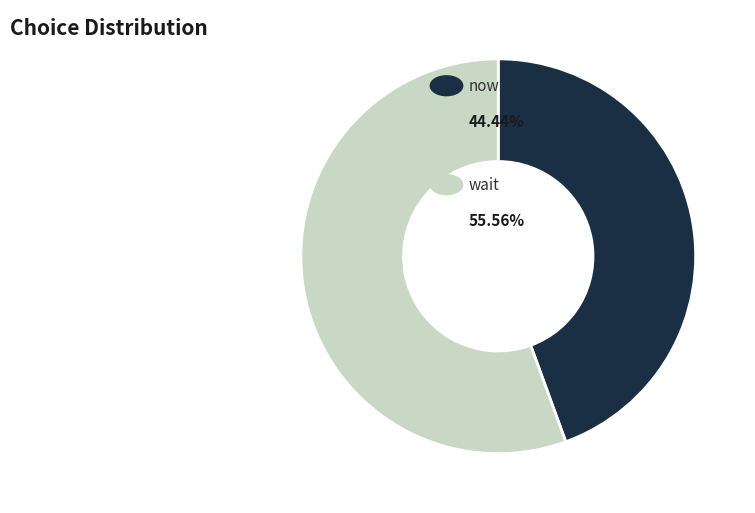

Is there any slice that represents more than half of the pie?

Yes